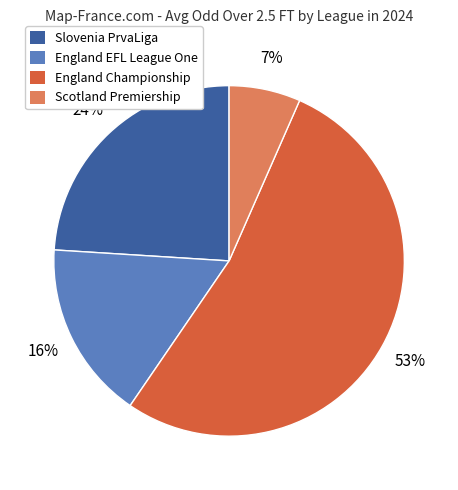

Is there any slice that represents more than half of the pie?

Yes